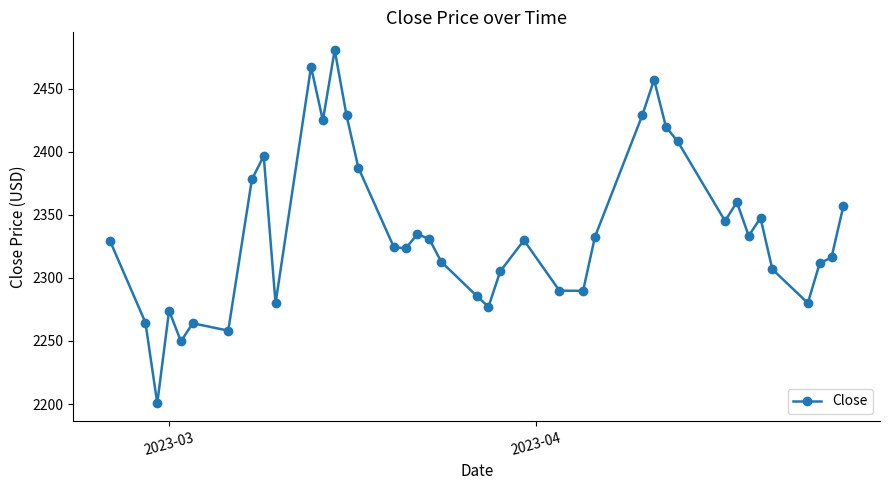

What is the maximum value shown in the chart?

2480.6